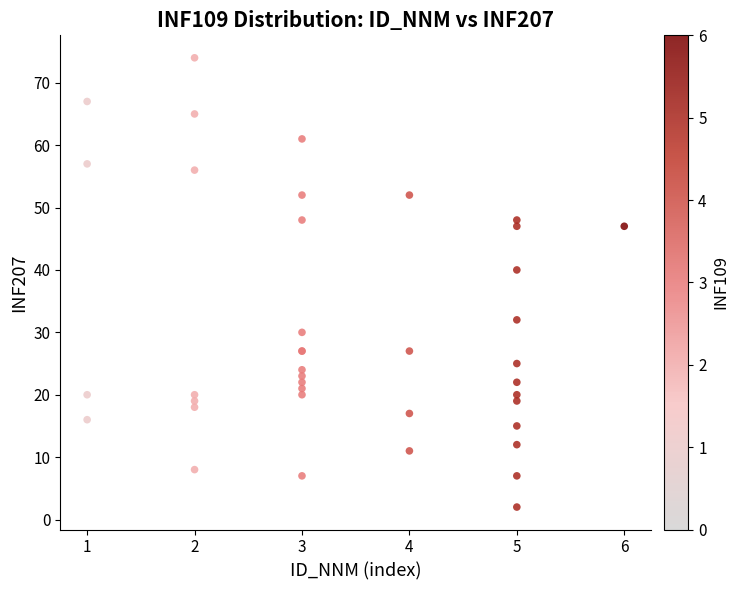

What Y value in the scatter plot is closest to 38?

40